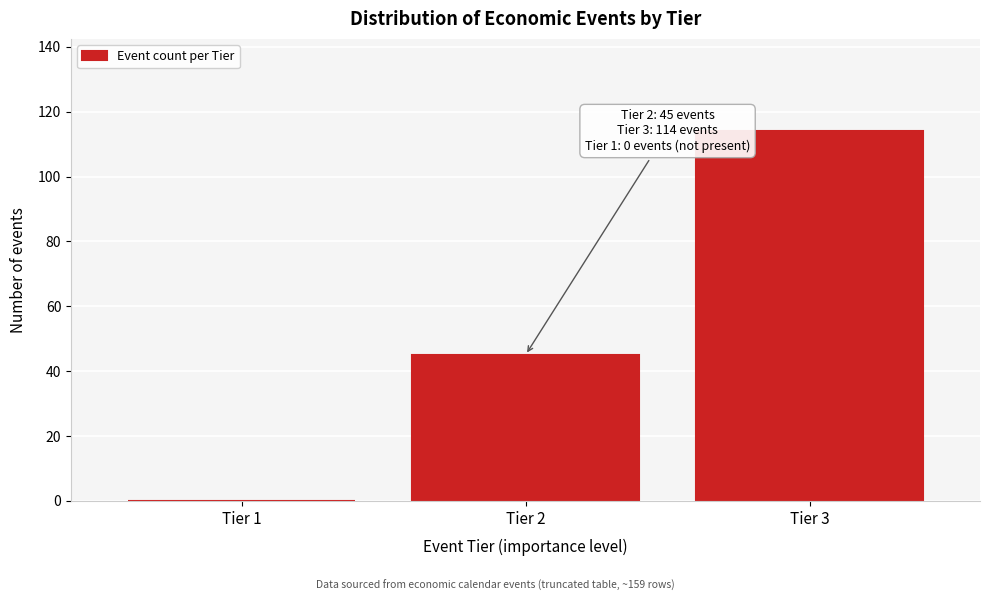

Reading left to right, transcribe all the data shown in this chart.

Tier 1=0	Tier 2=45	Tier 3=114